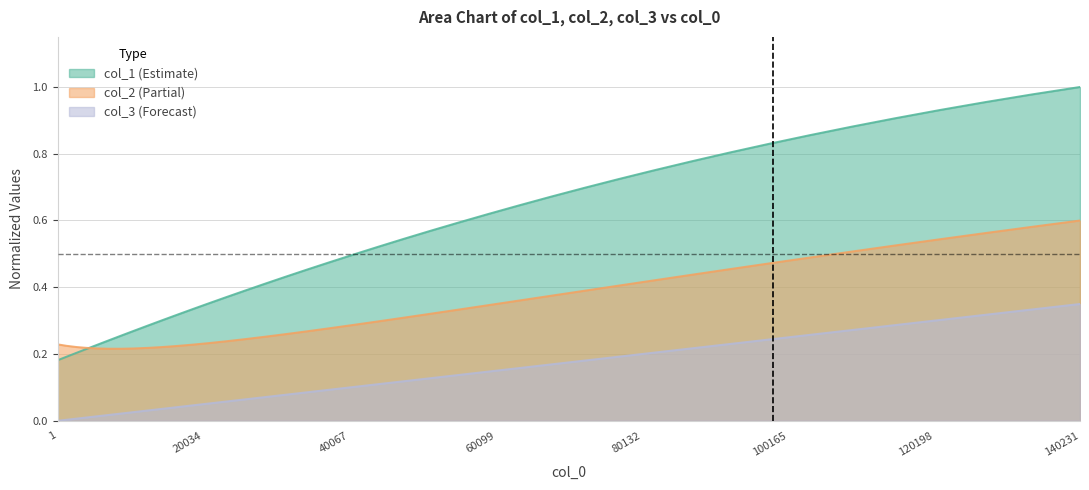

The col_3 series shows 0.4 at 31. True or false?

False